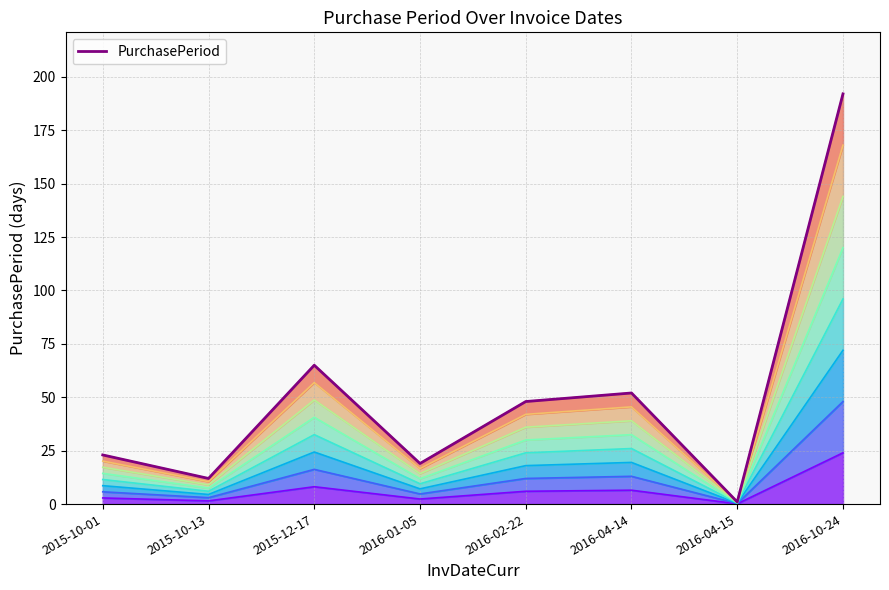

What is the label of the 1st point from the right?

2016-10-24